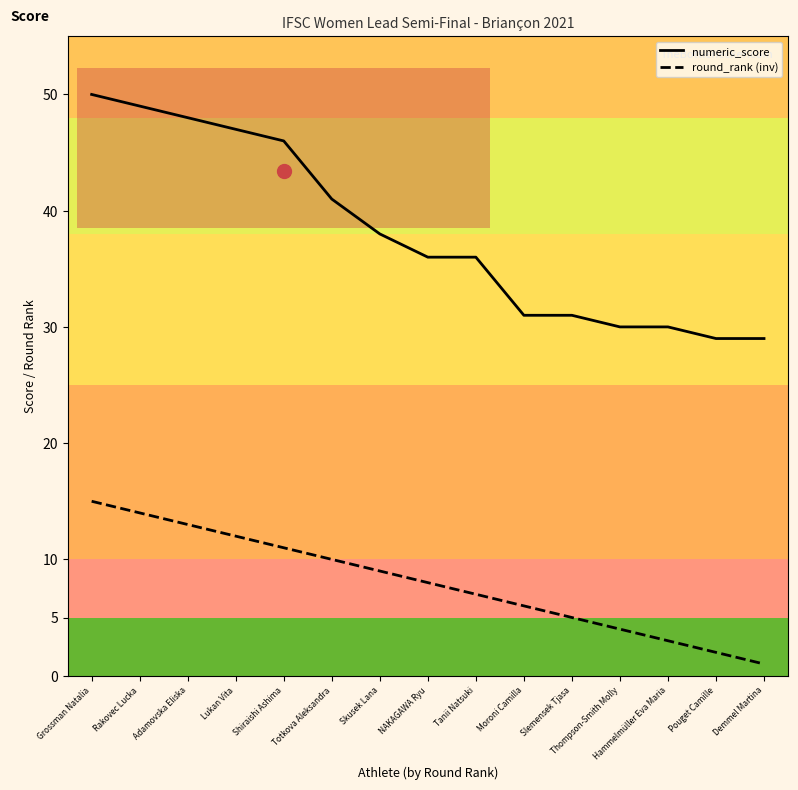

Count the number of data series in this chart.

2